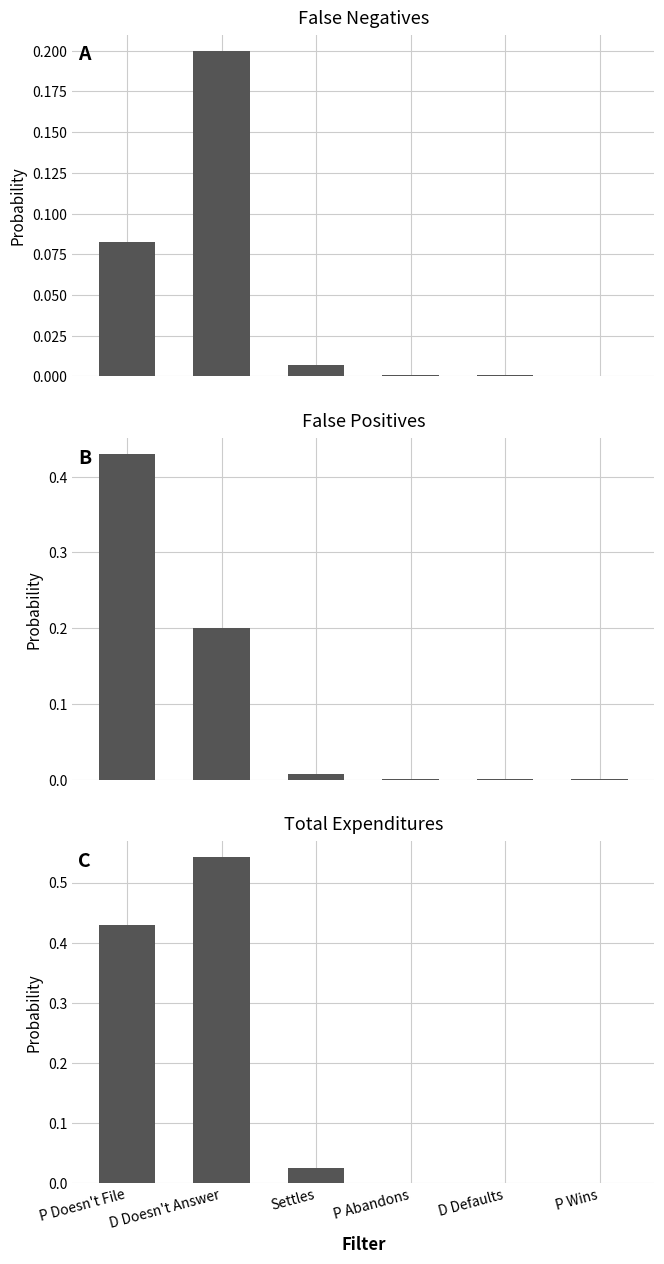

What is the label of the 4th bar from the left?

P Abandons